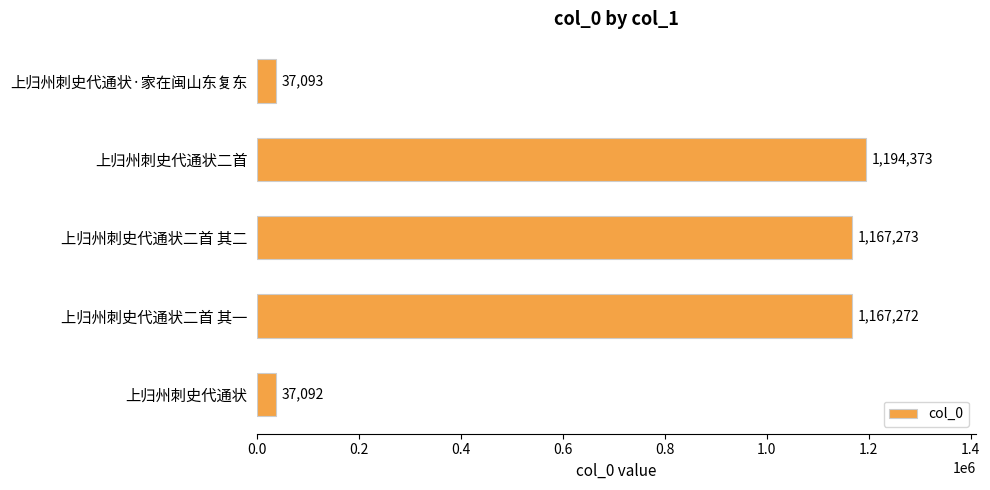

What is the label of the 1st bar from the top?

上归州刺史代通状·家在闽山东复东